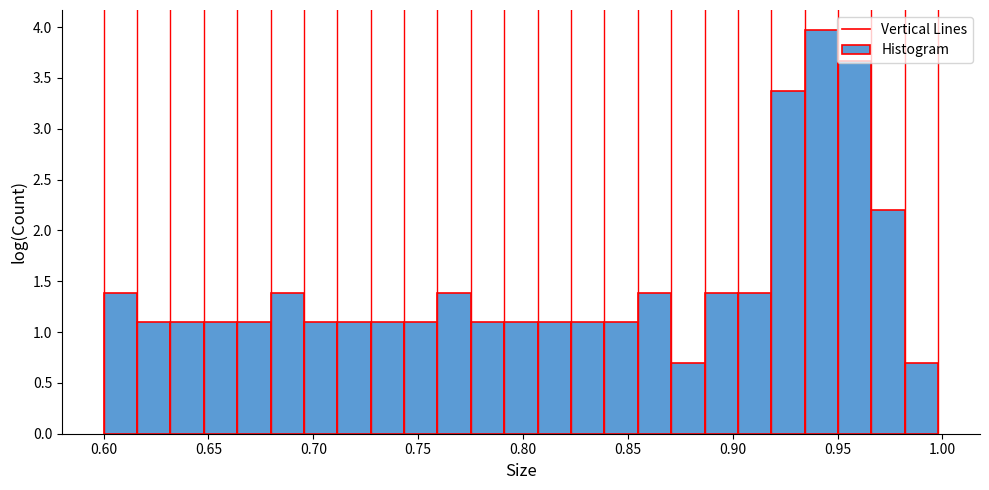

Read against the x-axis, roughly where is the centre of the tallest bar?

0.940